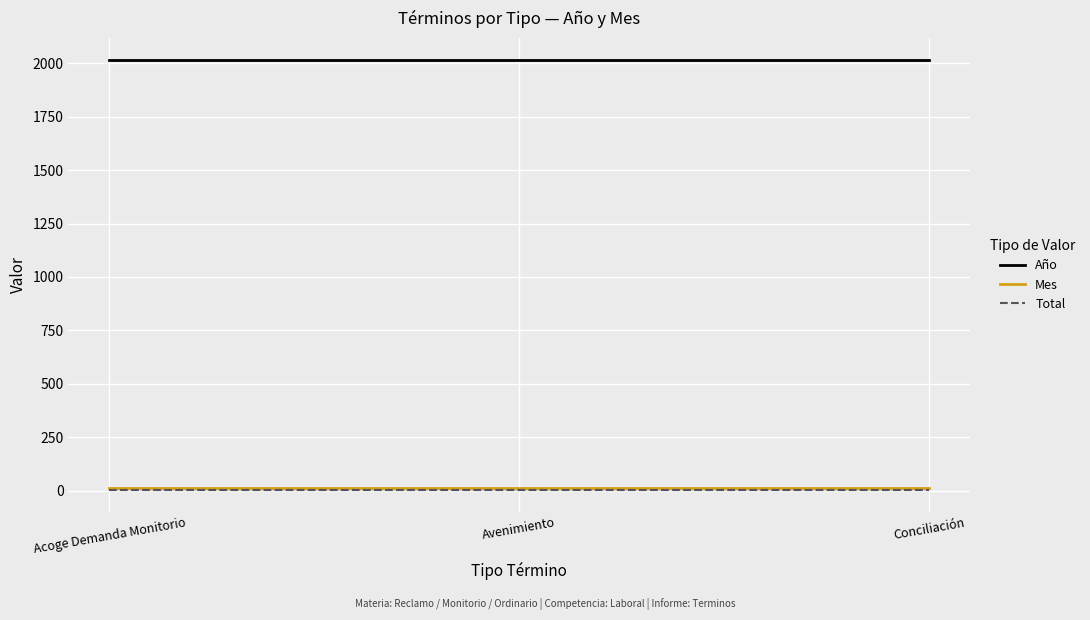

At which label is Año closest to 2017?

Acoge Demanda Monitorio